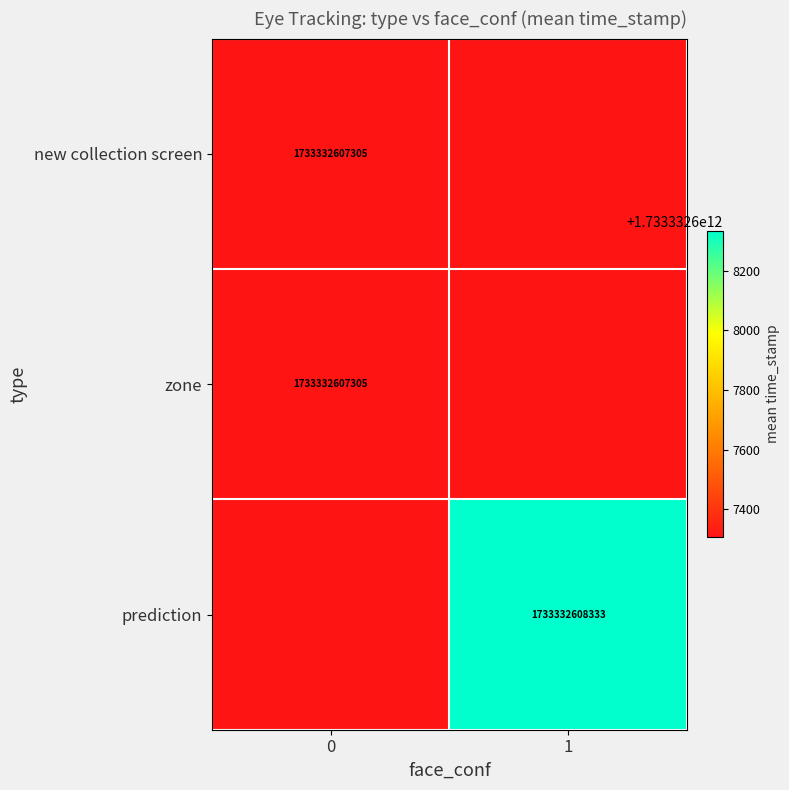

The new collection screen series shows 2575263232565 at 0. True or false?

False